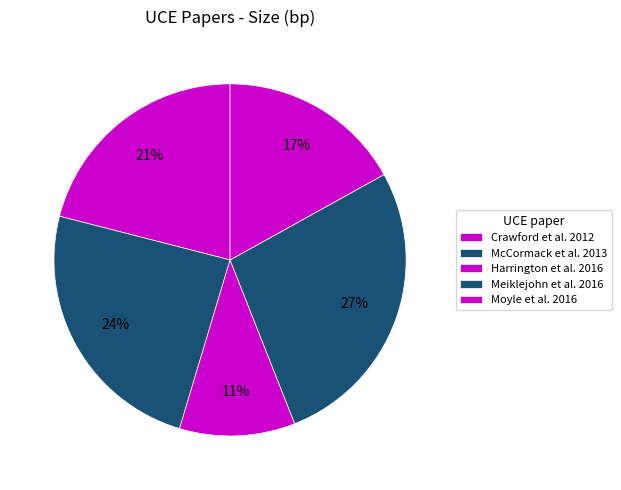

Is Harrington et al. 2016 the majority of the pie?

No